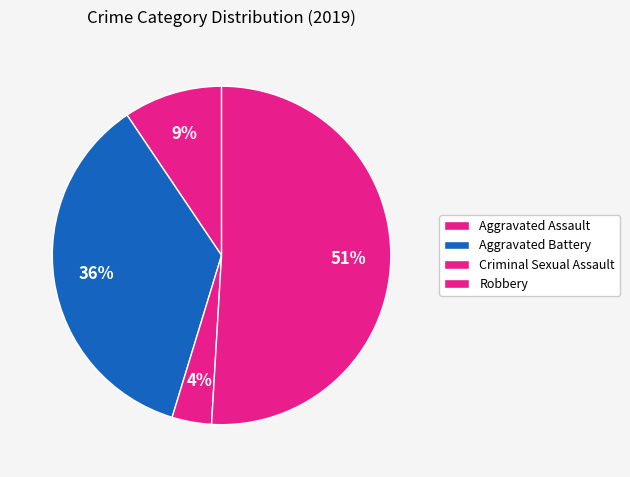

Does any single category account for the majority?

Yes